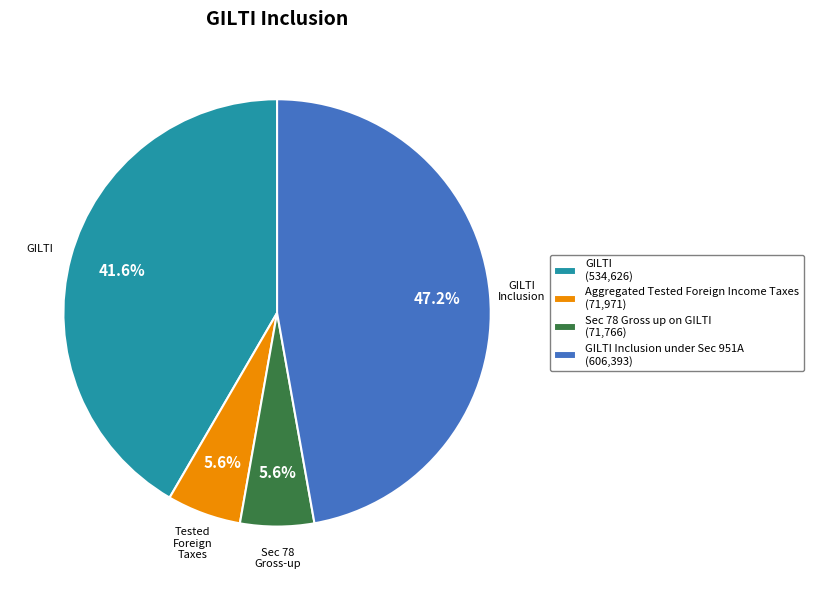

Is there a majority slice in this chart?

No